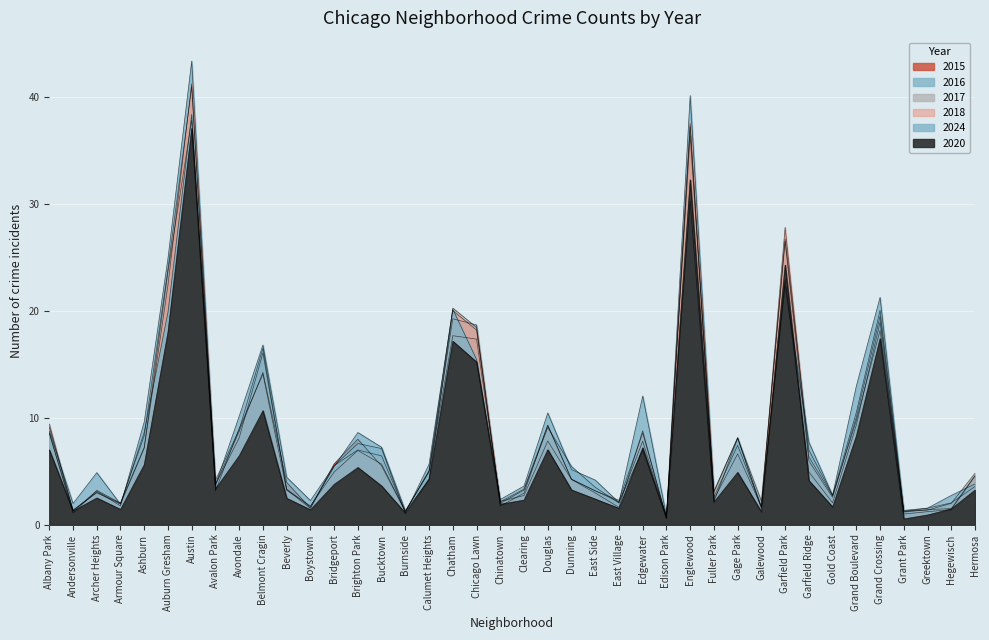

At which label is 2015 closest to 19?

Grand Crossing